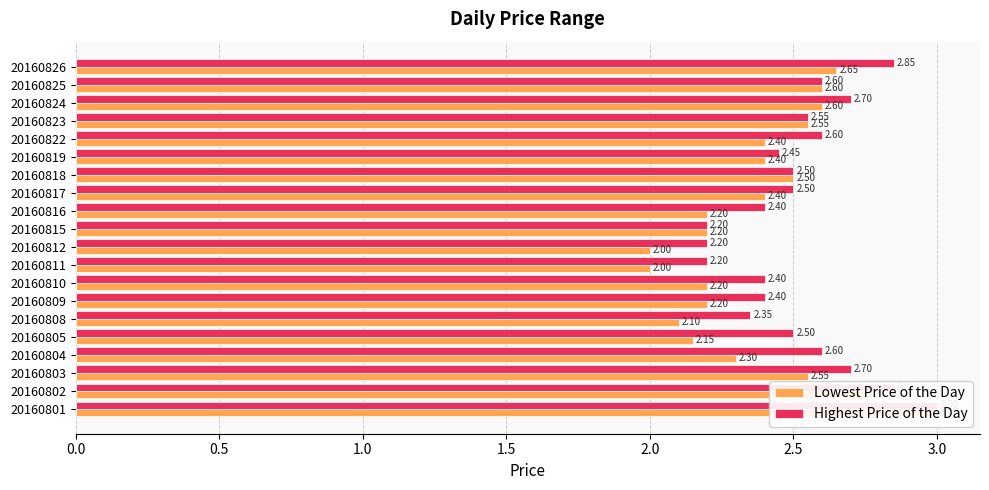

What position from the left is 11?

12